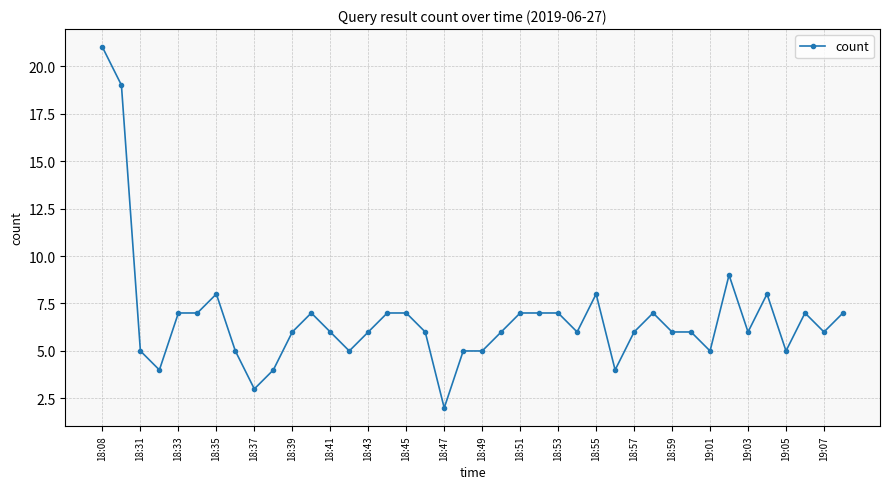

What is the sum of all values?

268